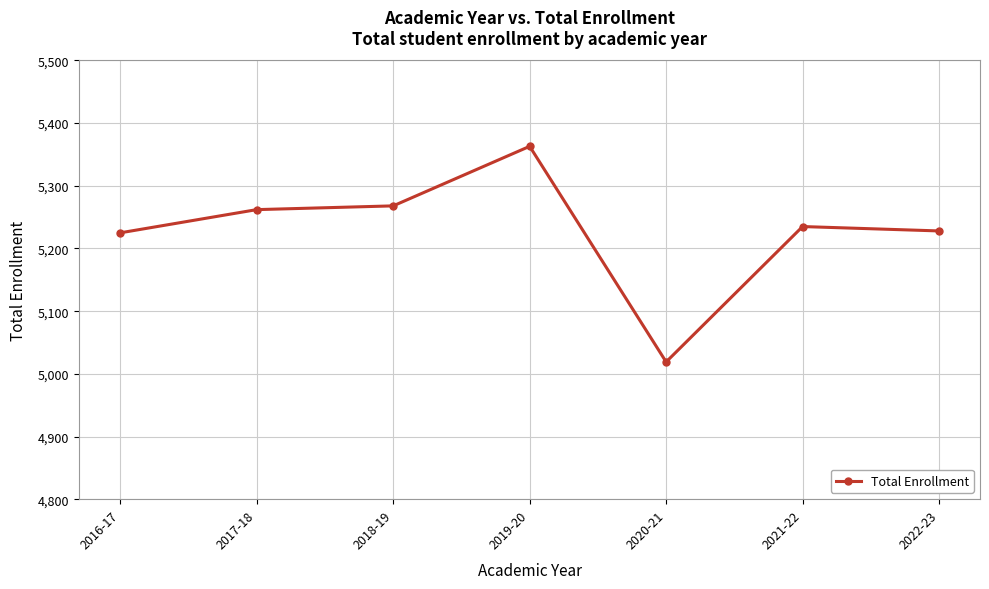

The chart shows a value of 5228 at 2022-23. True or false?

True